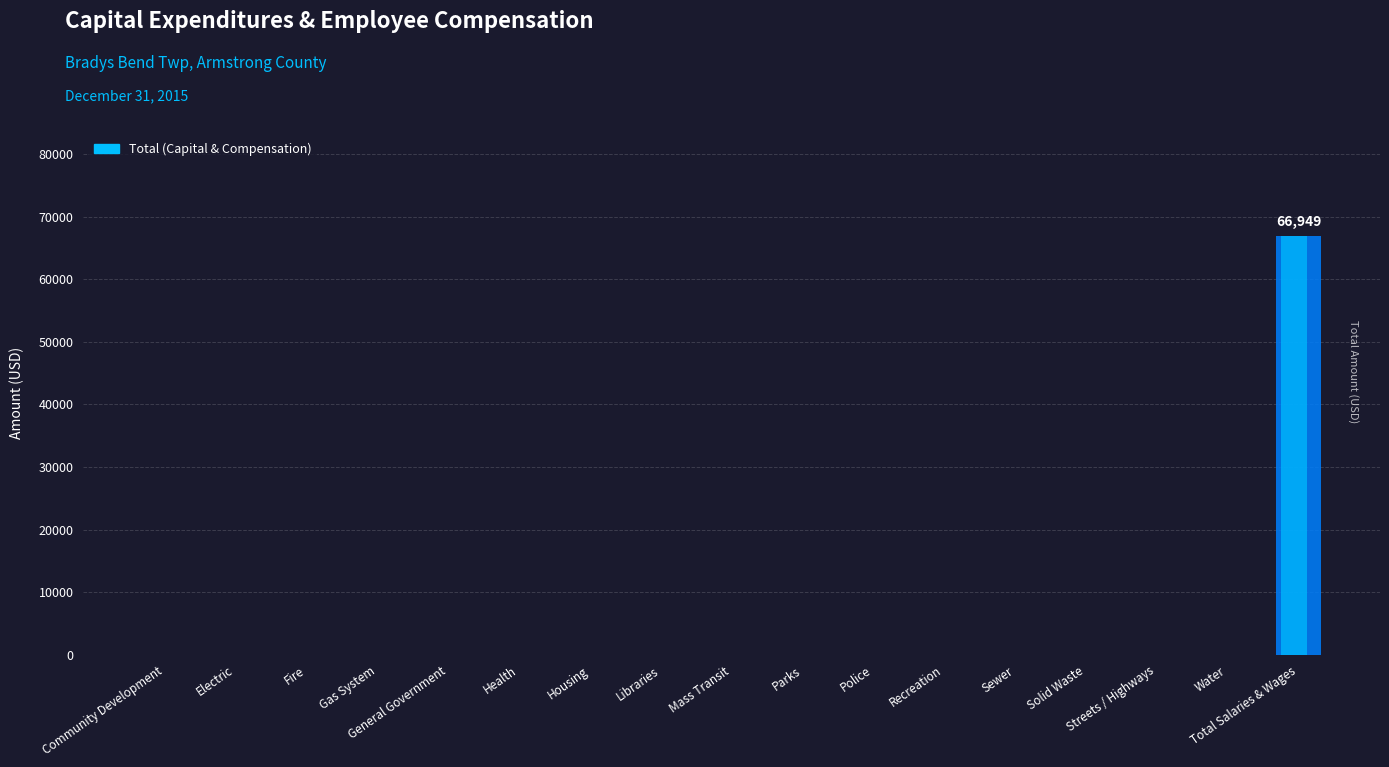

What is the difference between the maximum and minimum values?

66949